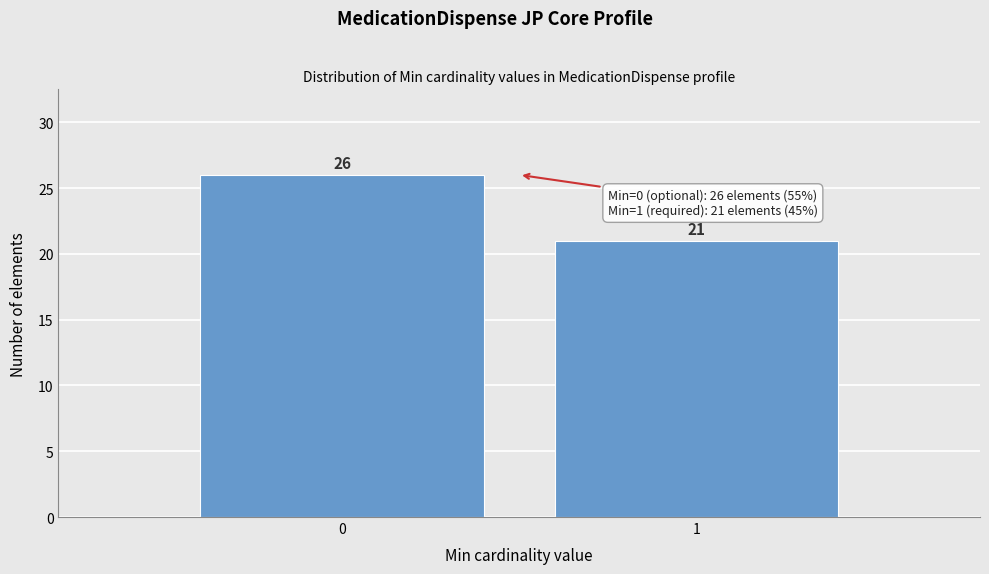

Reading left to right, extract all data points from this chart.

0=26	1=21